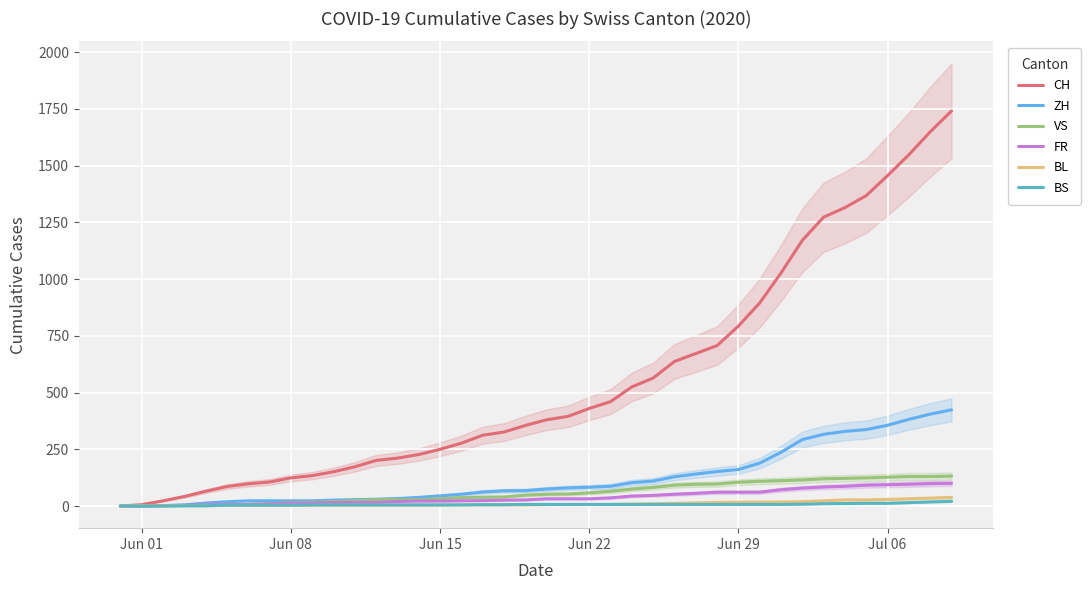

The value of ZH at Jul 06 is 356. True or false?

True